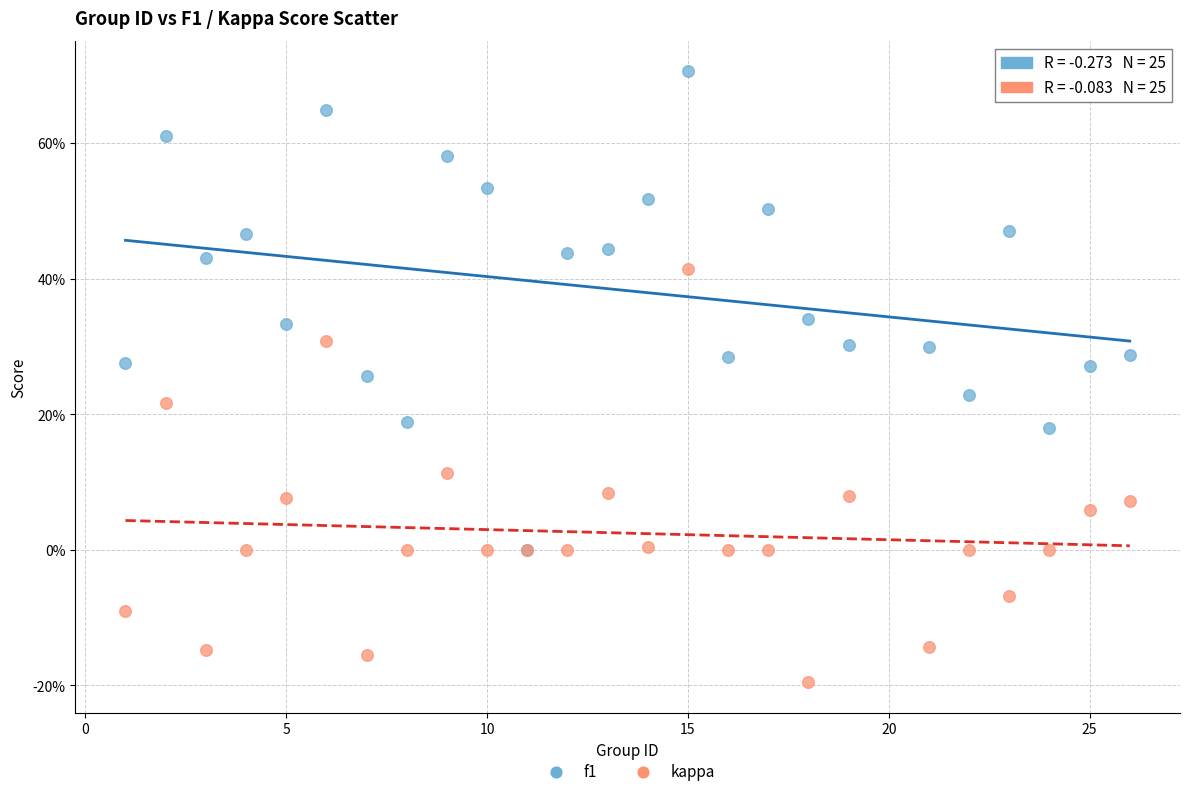

What are all the series names shown in the legend?

f1, kappa